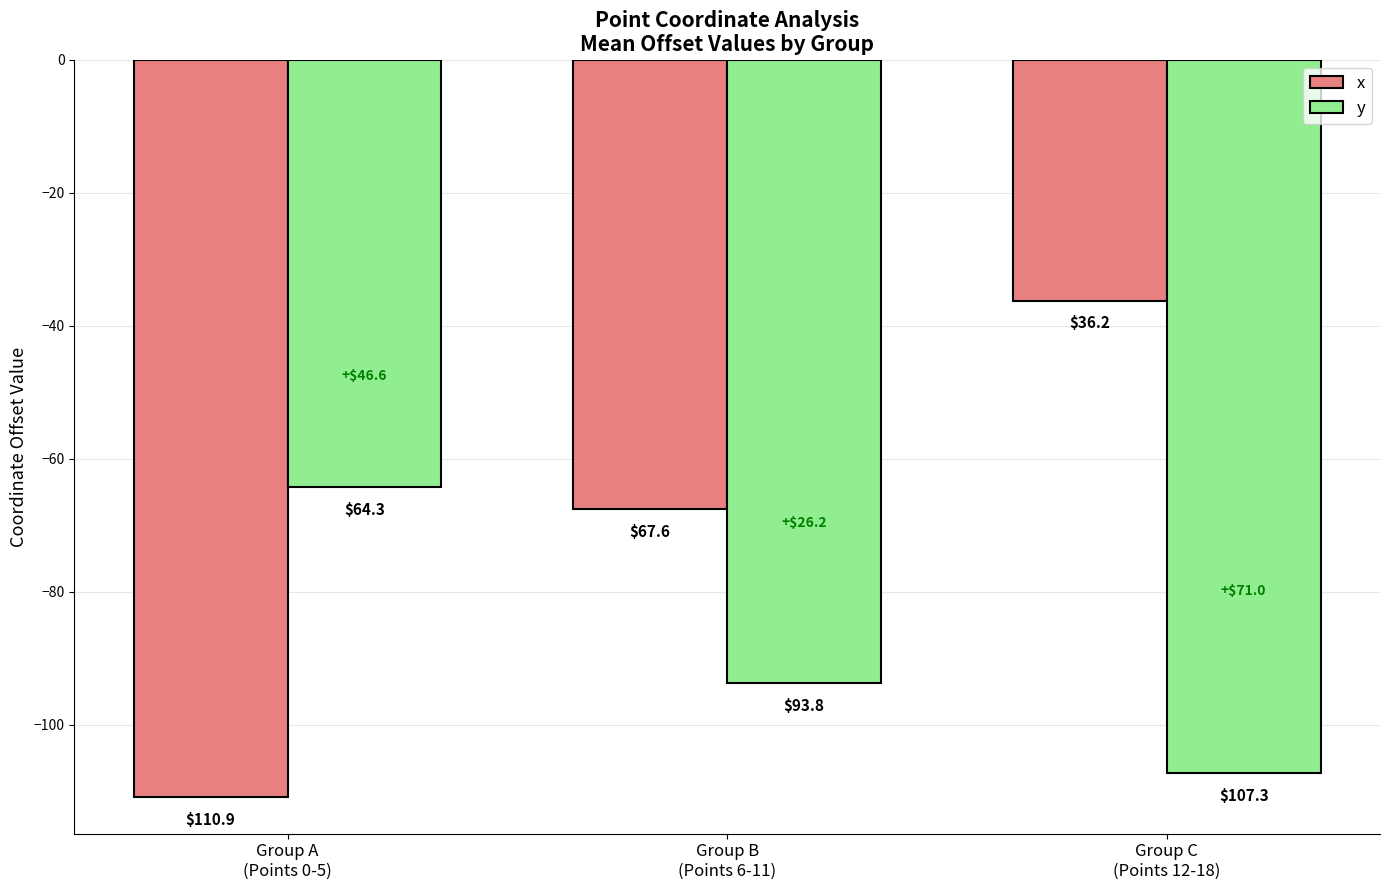

What is the spread (max minus min) of values at Group B
(Points 6-11)?

26.2